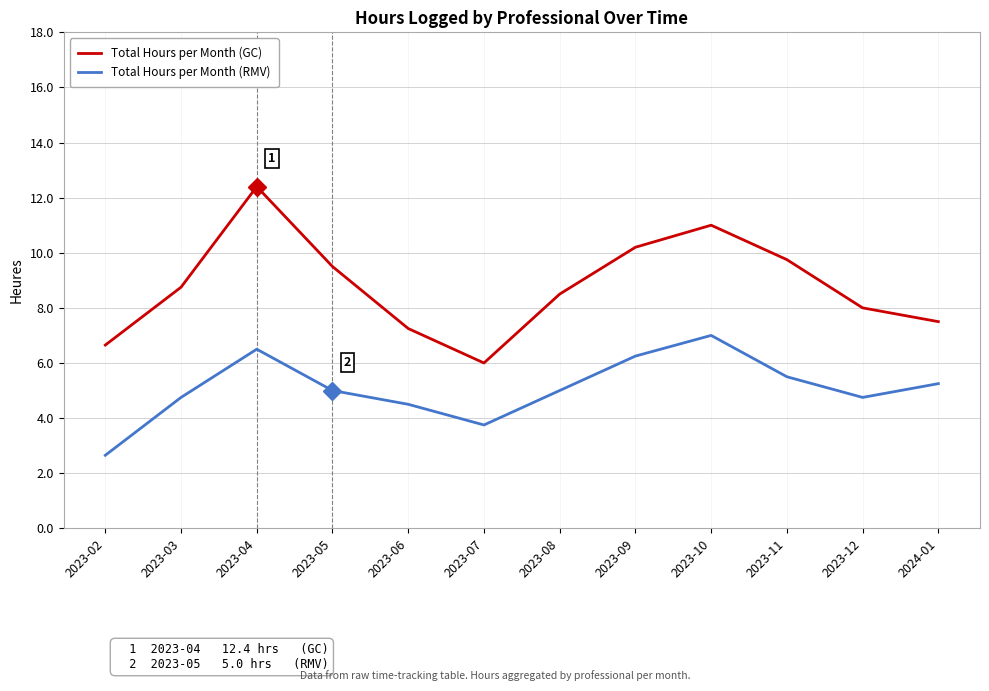

What is the highest value of the Total Hours per Month (GC) series?

12.4